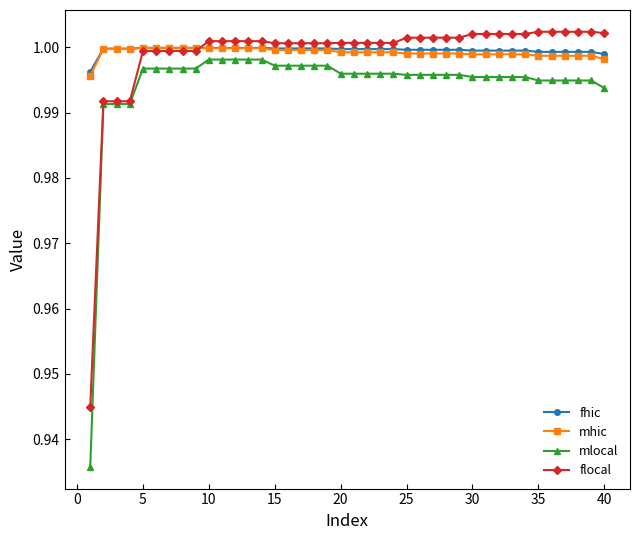

Does the chart have visible grid lines?

No